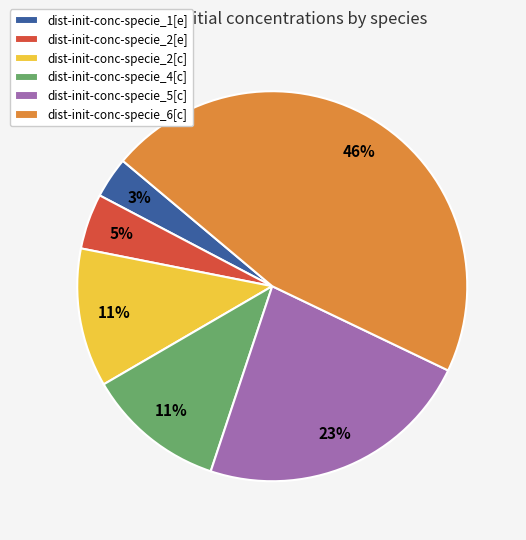

To the nearest percent, what is the difference between the largest and smallest slice percentages?

43%